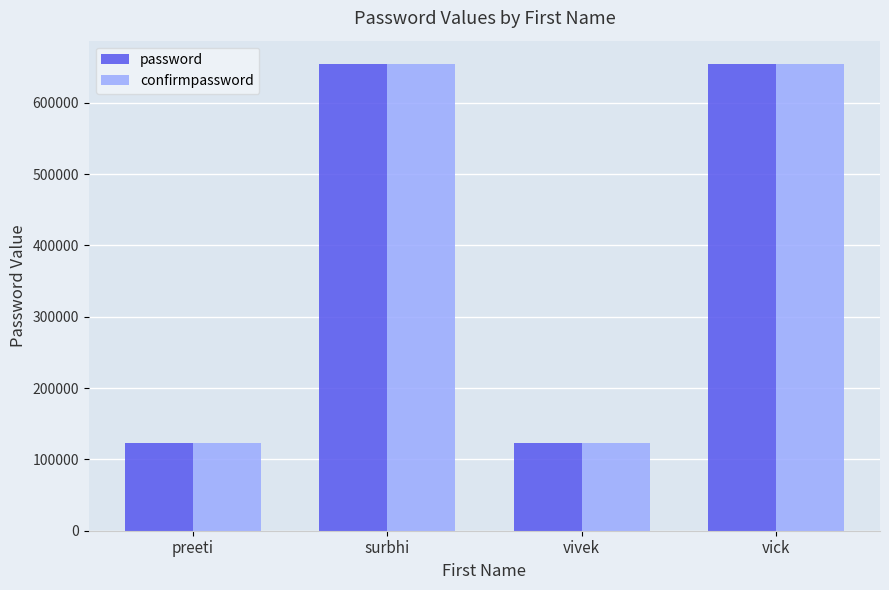

Does the chart contain stacked bars?

No